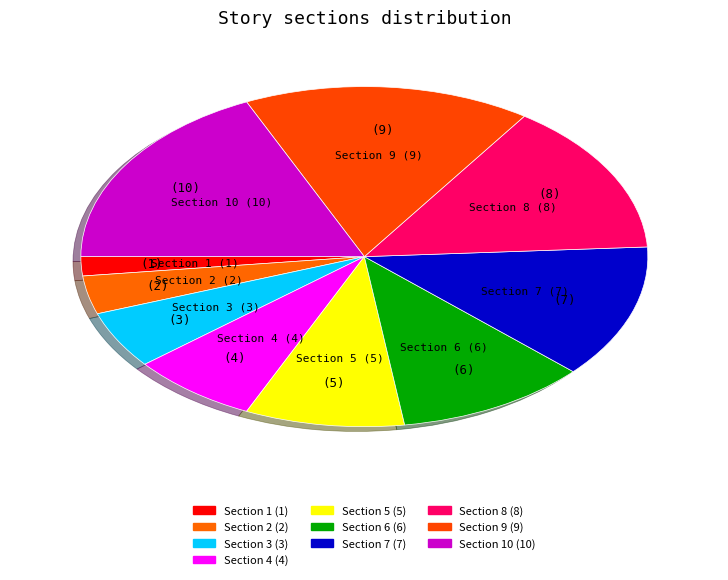

Count the number of slices in the pie.

10